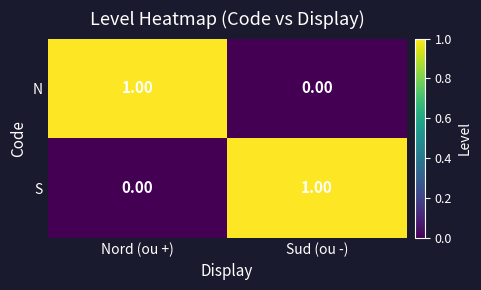

List the labels in order of S value, smallest first.

Nord (ou +), Sud (ou -)